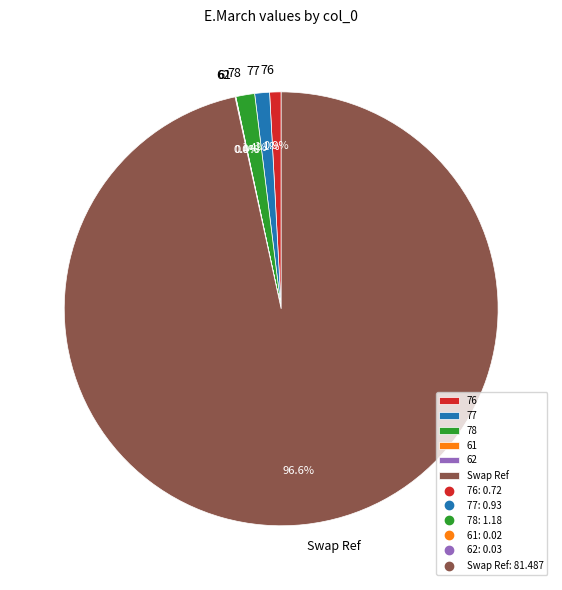

Does any single category account for the majority?

Yes